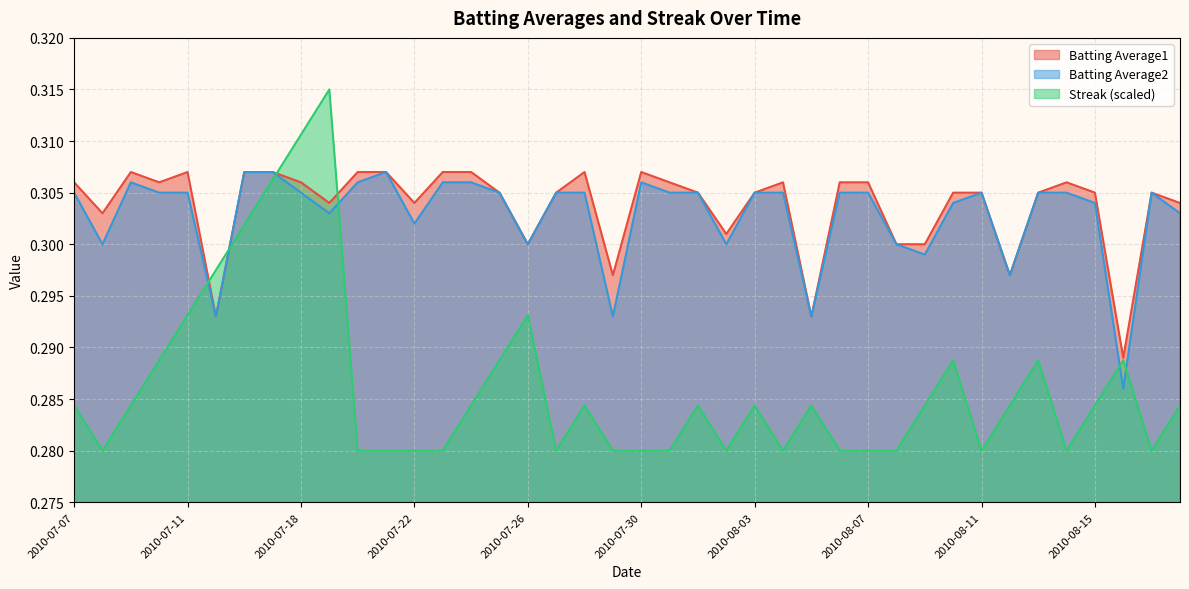

Does the chart display data point markers on the line(s)?

No